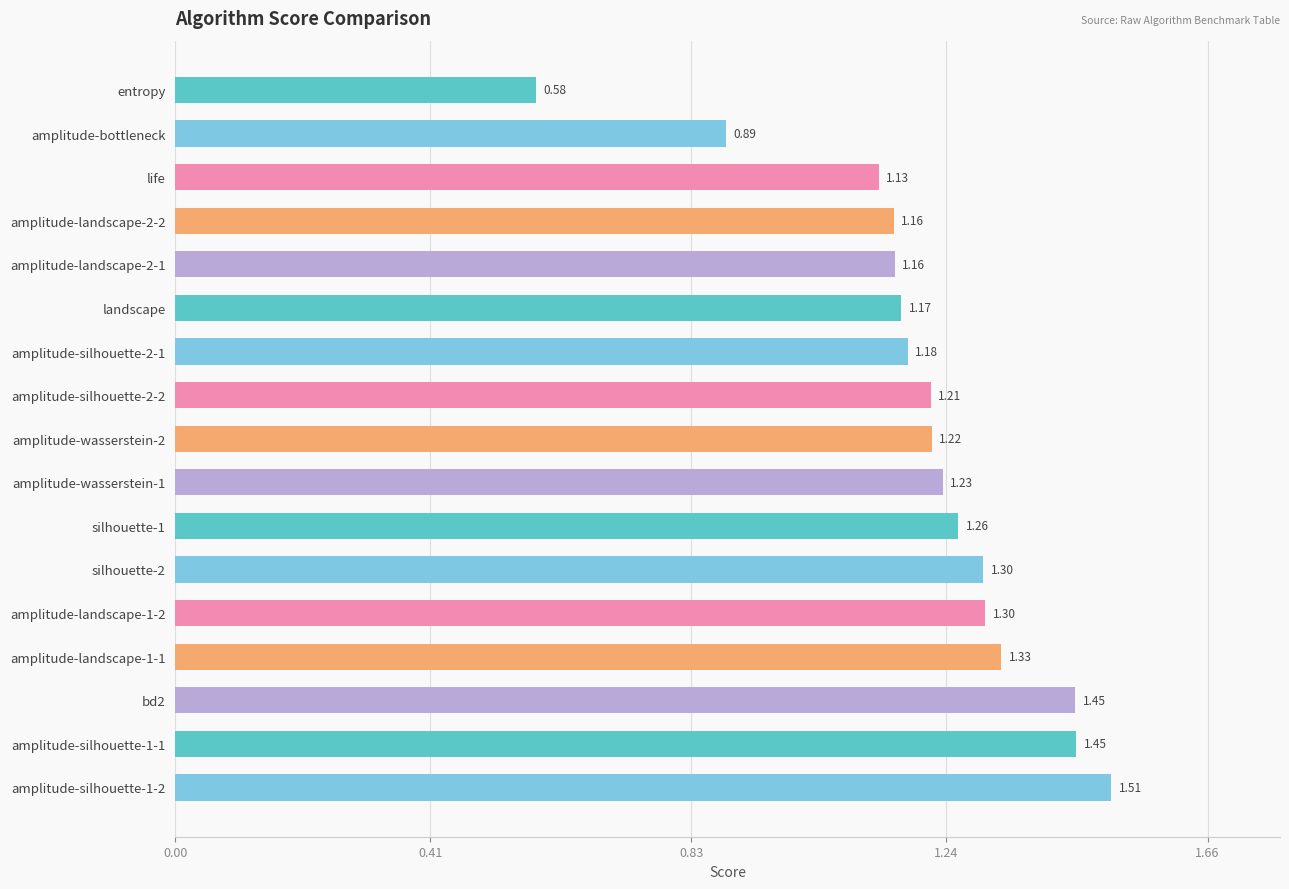

Are the bars grouped side by side (vs. stacked)?

No